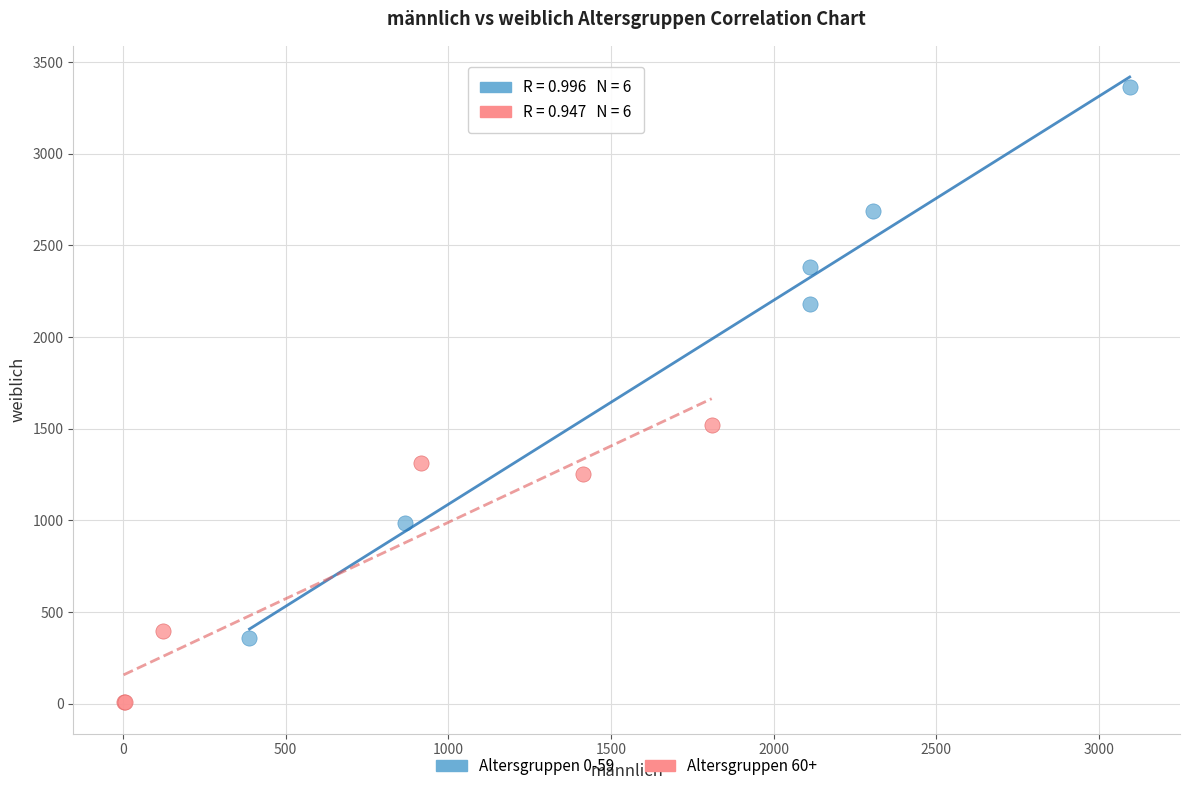

Which series has the widest spread of Y values?

Altersgruppen 0-59